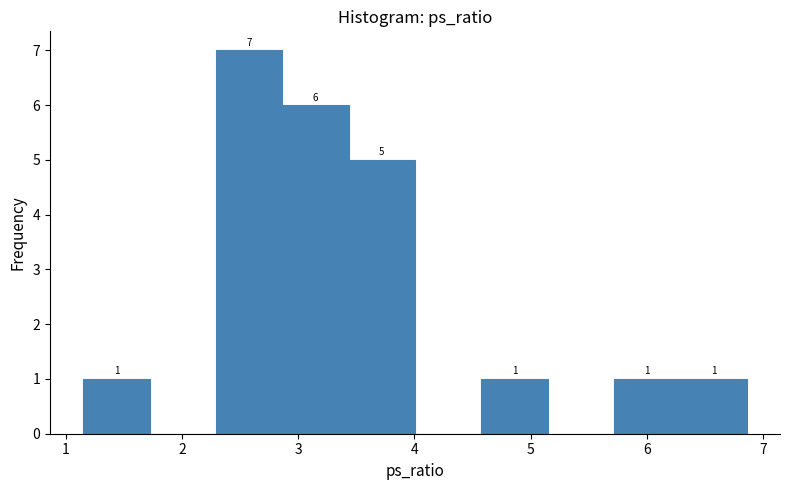

Which range on the x-axis has the tallest bar?

2.3 to 2.9